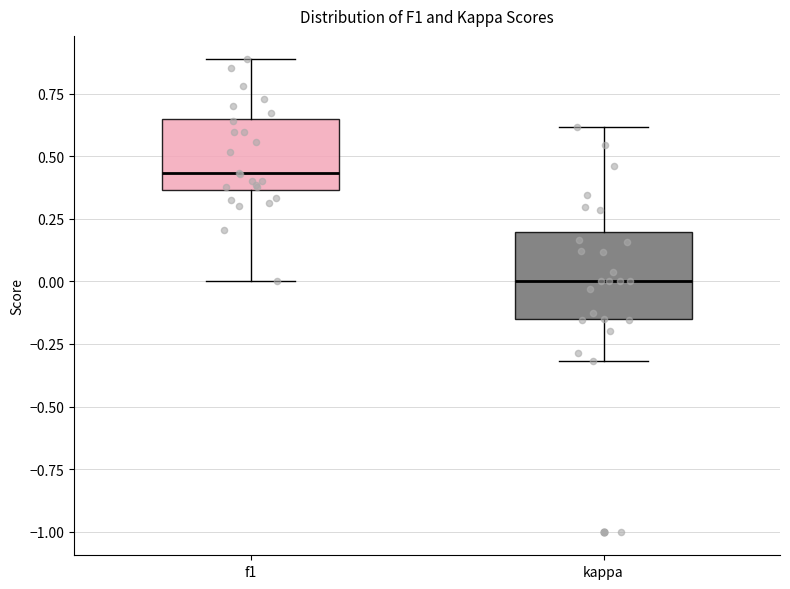

Where does the median line of the box for kappa sit on the y-axis? The values are not printed on the chart, so give them approximately, as read against the axis.

0.00